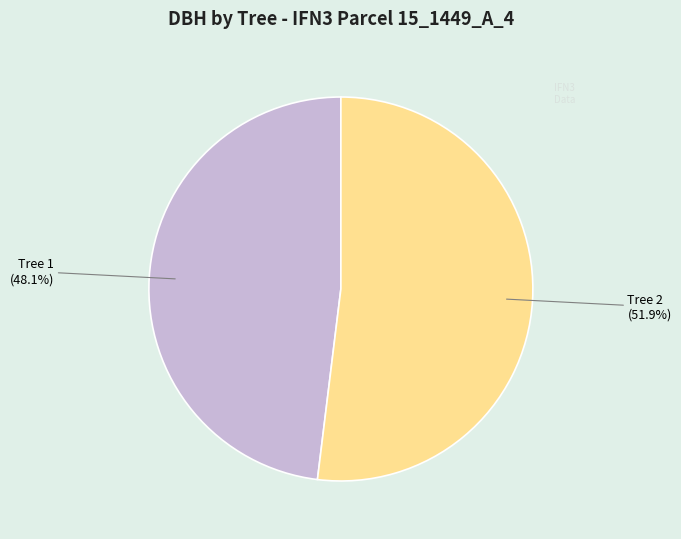

Is there a majority slice in this chart?

Yes